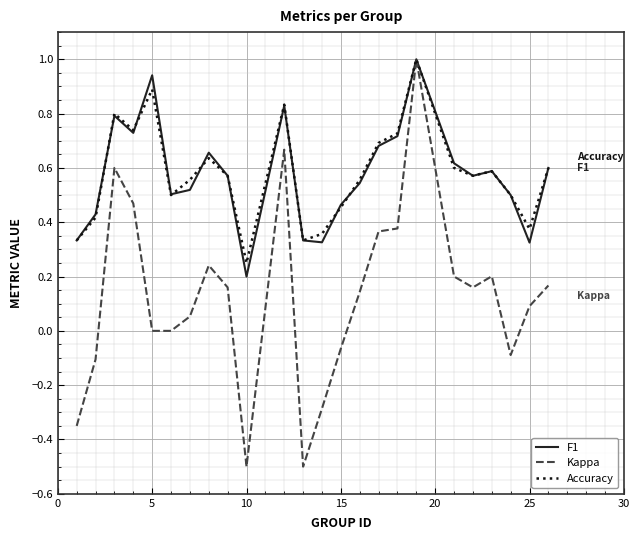

What is the minimum value shown in the chart?

-0.5